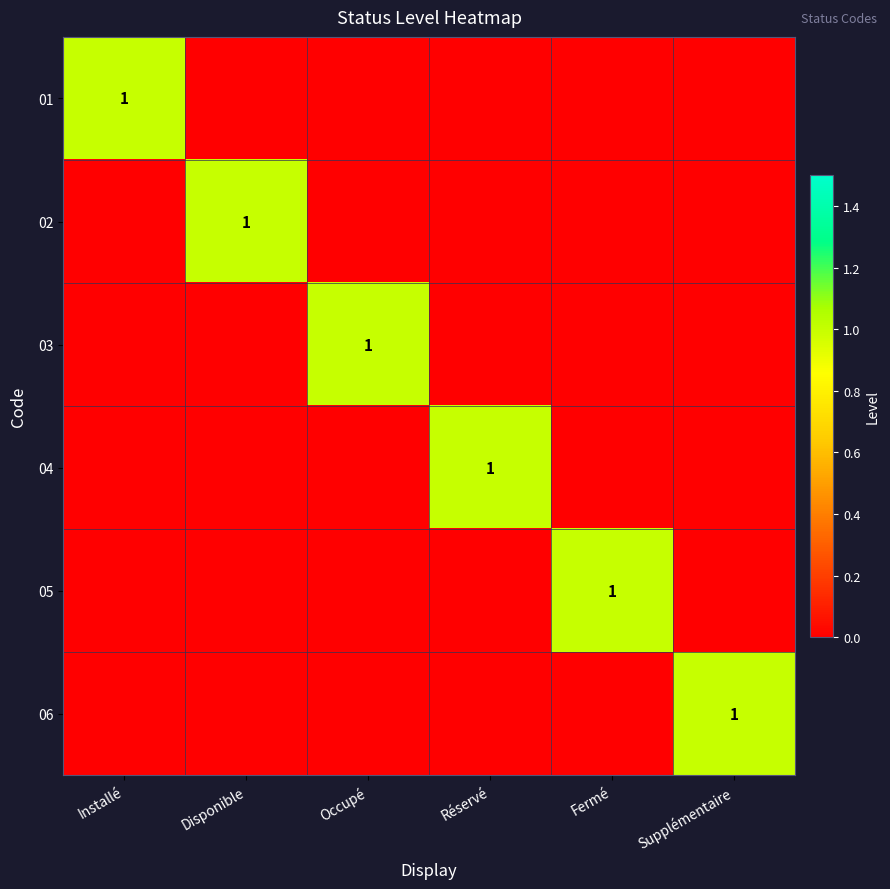

At which category is the sum across all series the highest?

Installé